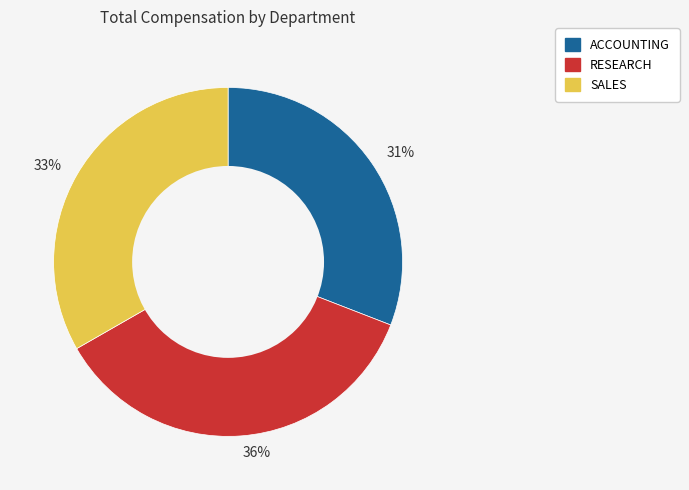

Is the sum of 31% and 33% greater than half?

Yes